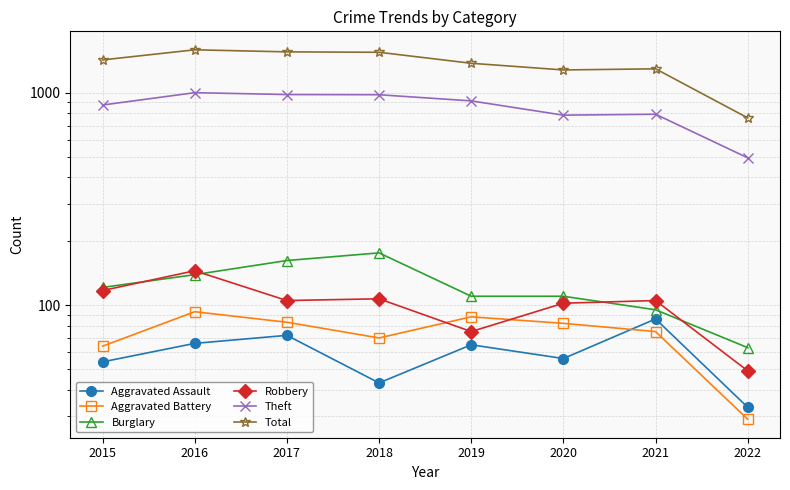

True or false: Burglary and Theft cross at least once.

False